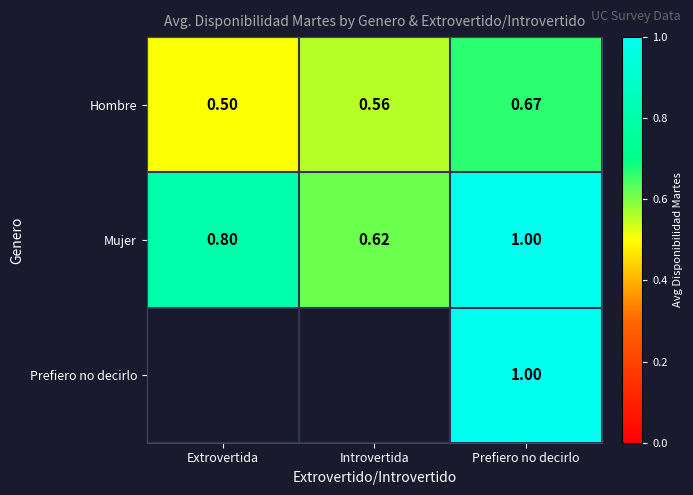

Is it true that Mujer equals 0.8 at Extrovertida?

True